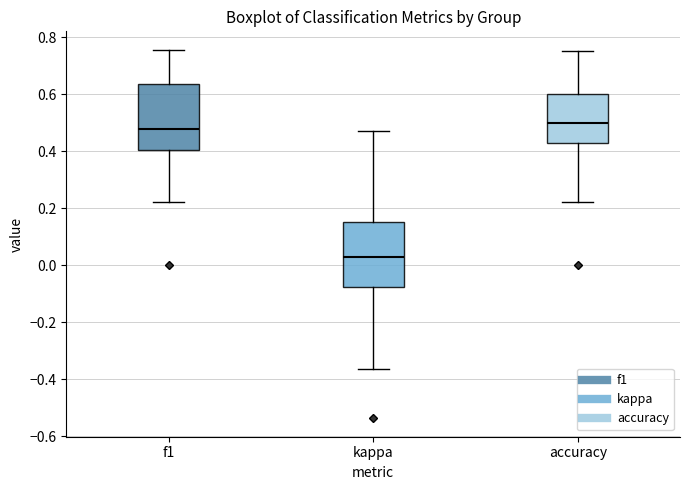

Where is the upper edge of the box for f1 on the y-axis? The values are not printed on the chart, so give them approximately, as read against the axis.

0.64